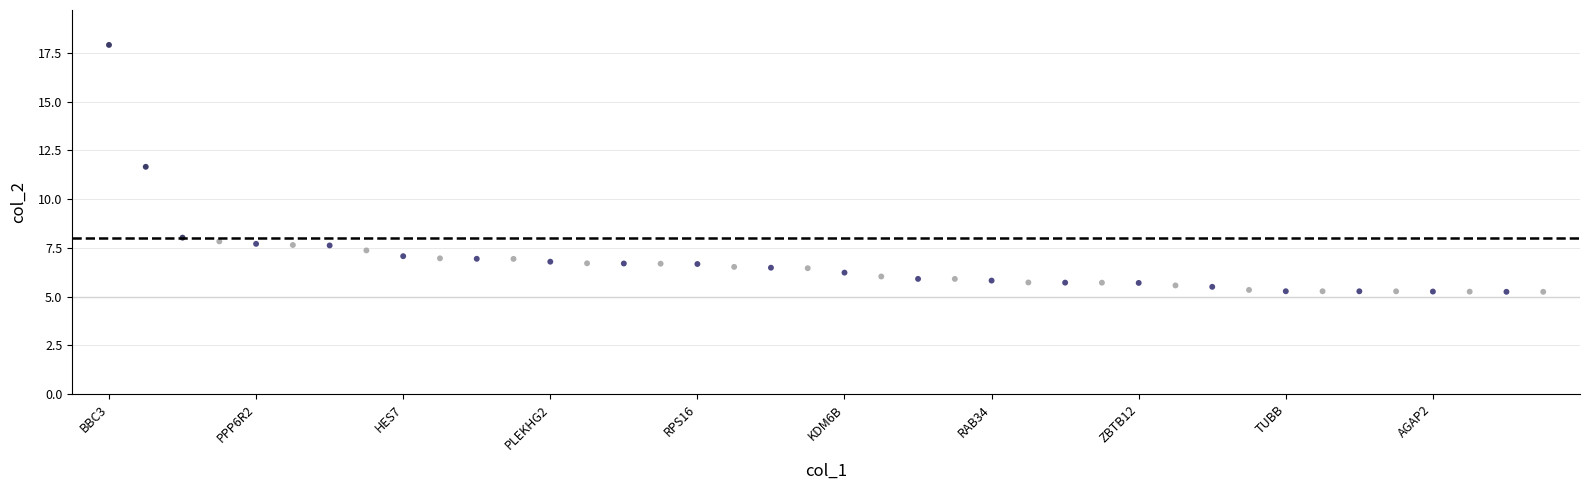

What is the range of Y values (max minus min)?

12.7